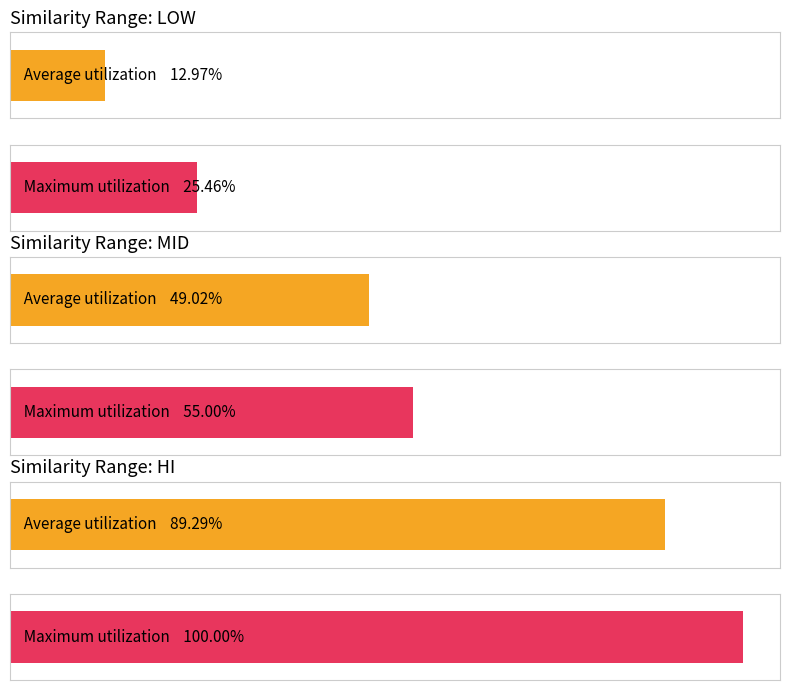

Rank the series at 0 from highest to lowest value.

hi, mid, low